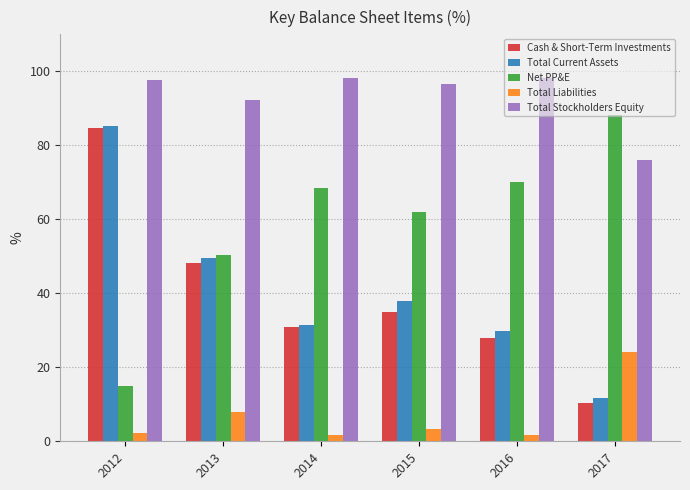

Reading left to right, extract all data points from this chart.

Cash & Short-Term Investments: 2012=84.6	2013=48.1	2014=30.9	2015=35.0	2016=27.8	2017=10.4
Total Current Assets: 2012=85.1	2013=49.6	2014=31.6	2015=38.0	2016=29.8	2017=11.7
Net PP&E: 2012=14.9	2013=50.4	2014=68.4	2015=62.0	2016=70.2	2017=88.3
Total Liabilities: 2012=2.3	2013=7.9	2014=1.8	2015=3.3	2016=1.8	2017=24.1
Total Stockholders Equity: 2012=97.7	2013=92.1	2014=98.2	2015=96.7	2016=98.2	2017=75.9